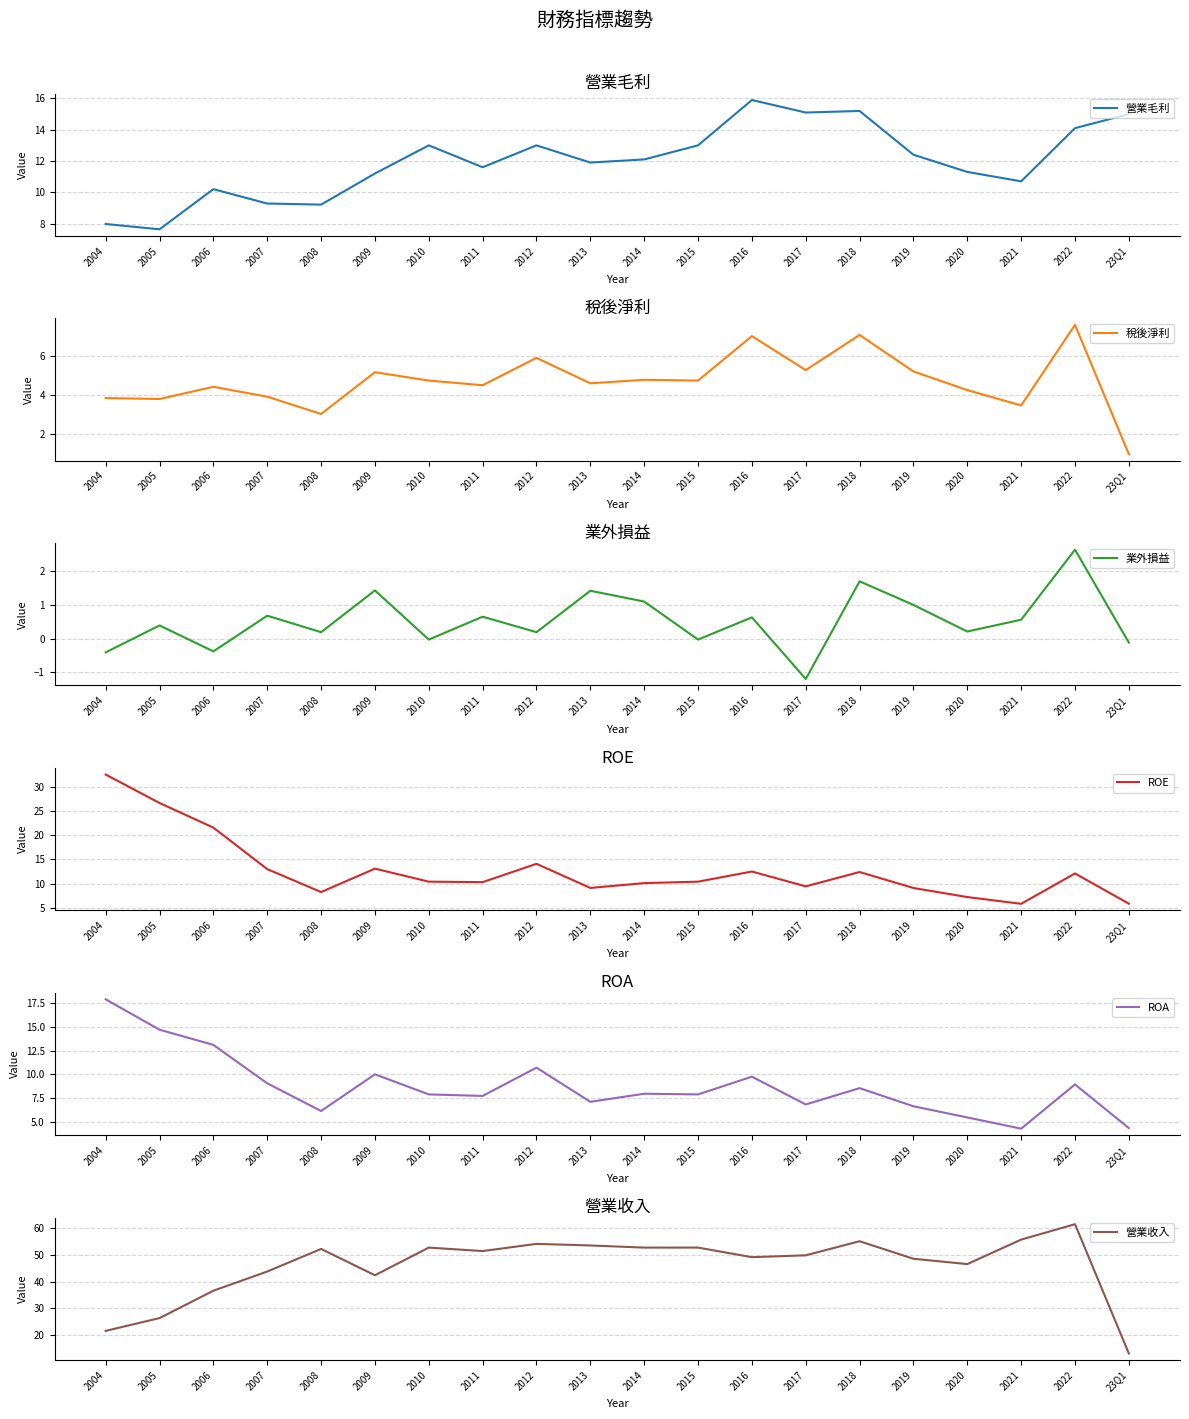

What is the difference between the ROA values at 2012 and 2006?

2.4